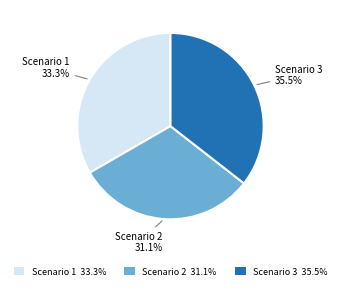

What percentage do Scenario 1 and Scenario 3 together represent?

68.9%